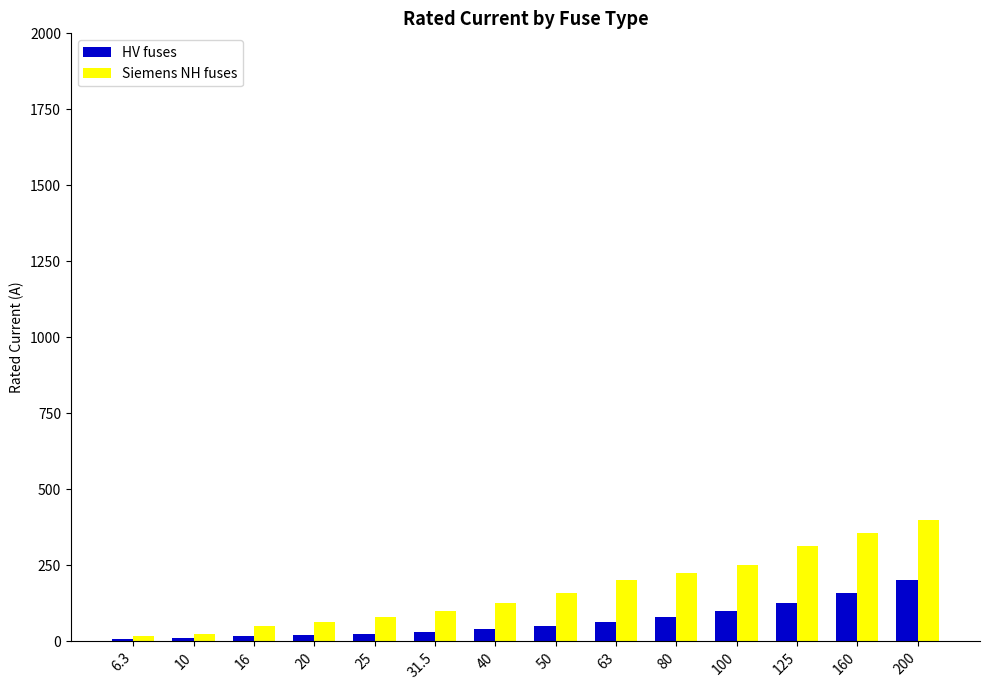

Rank the series by their average value, from lowest to highest.

HV fuses, Siemens NH fuses